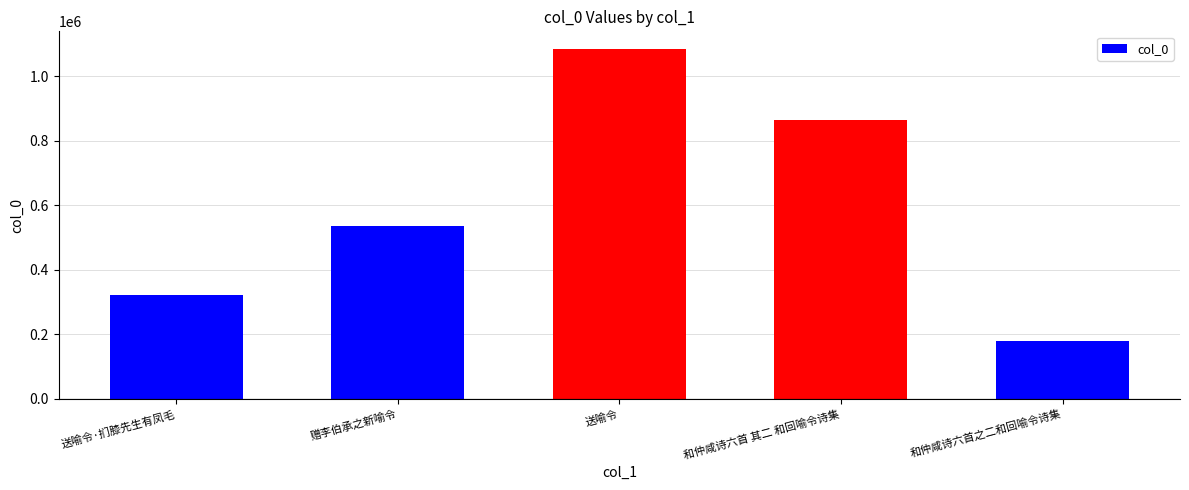

What is the change in value from 送喻令·扪膝先生有凤毛 to 和仲咸诗六首之二和回喻令诗集?

-144216